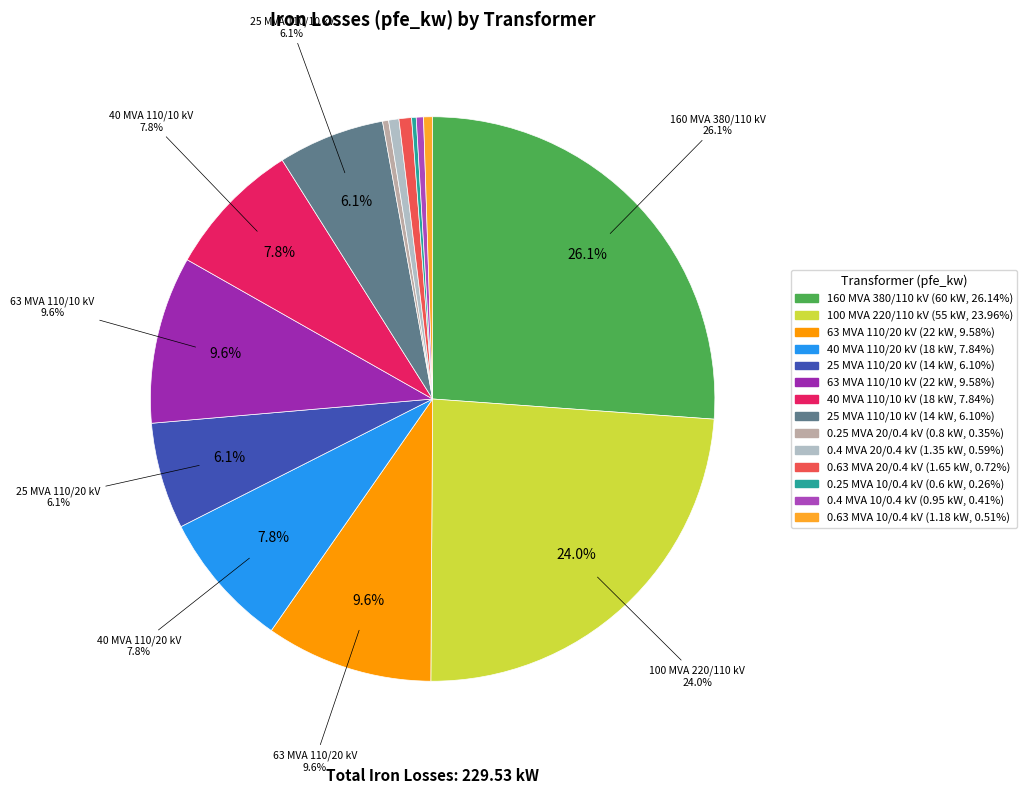

What percentage is the 110 slice, to the nearest percent?

10%